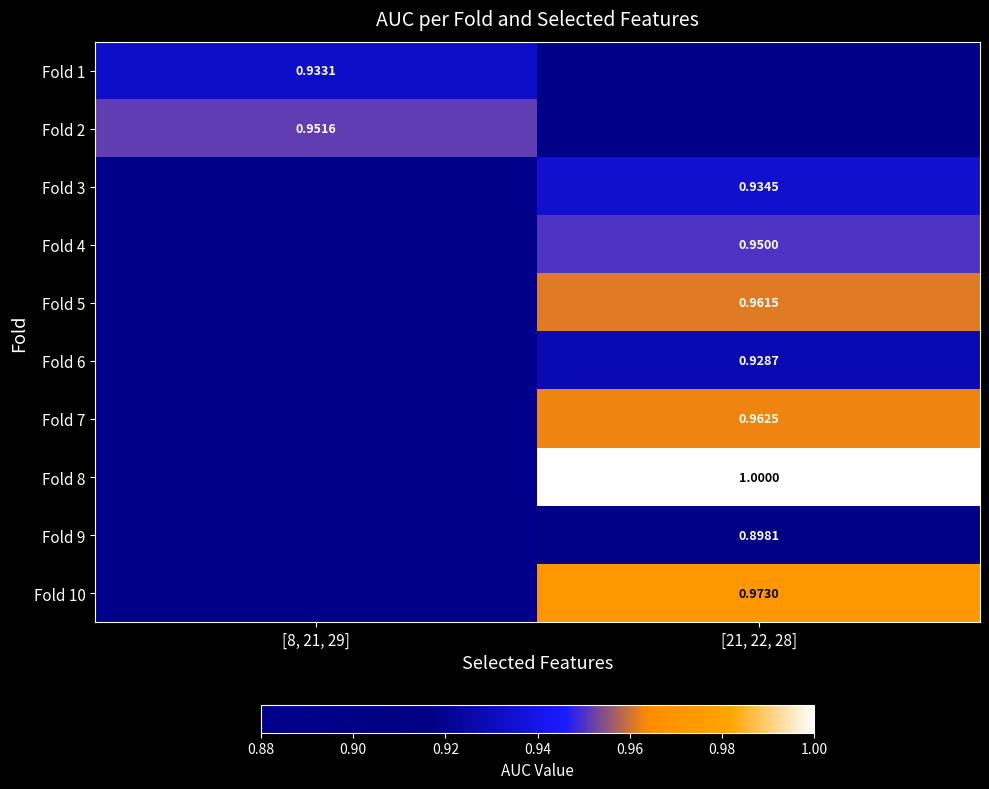

Is the value of Fold 2 at [8, 21, 29] greater than the value of Fold 6 at [8, 21, 29]?

No